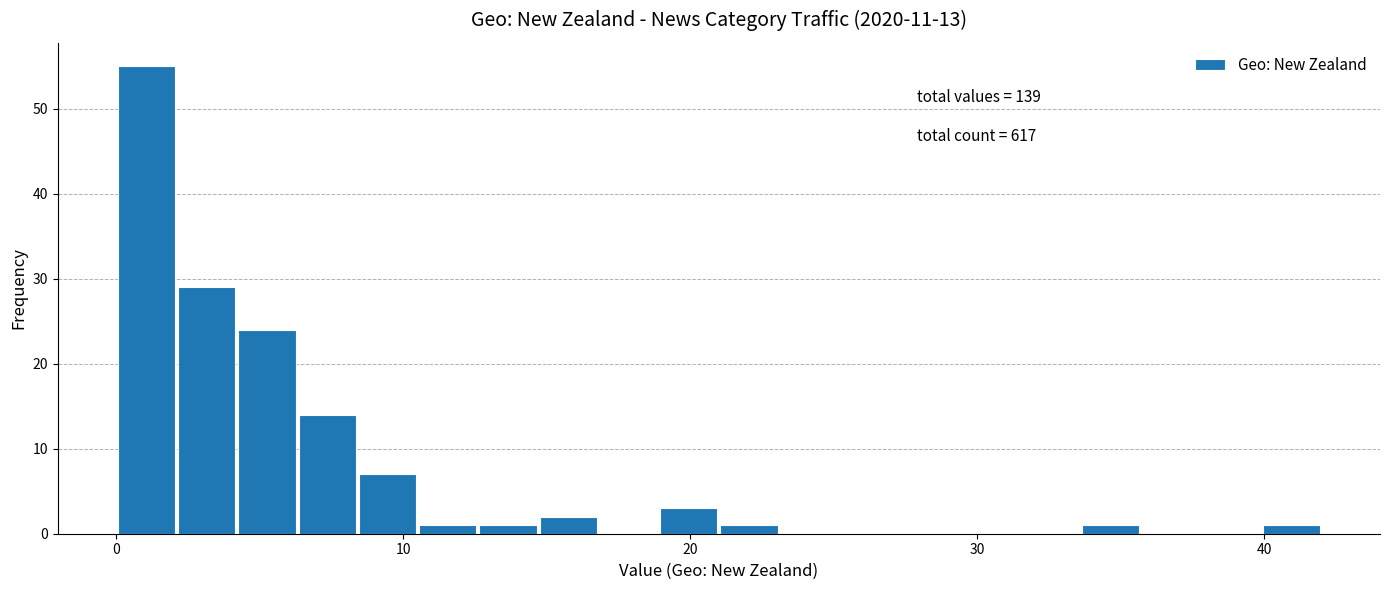

Read against the x-axis, roughly where is the centre of the tallest bar?

1